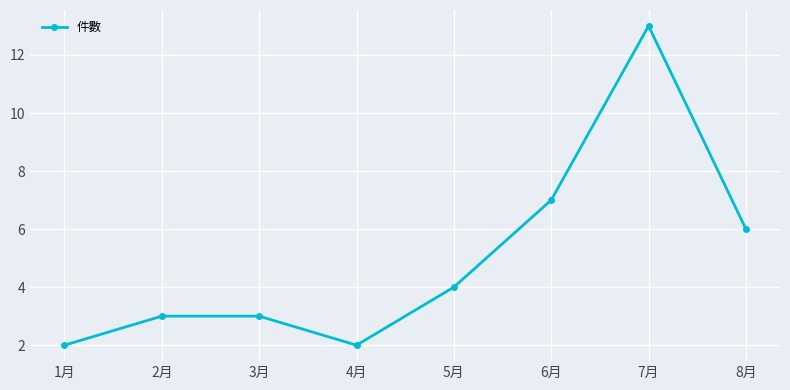

Does the chart display data point markers on the line(s)?

Yes